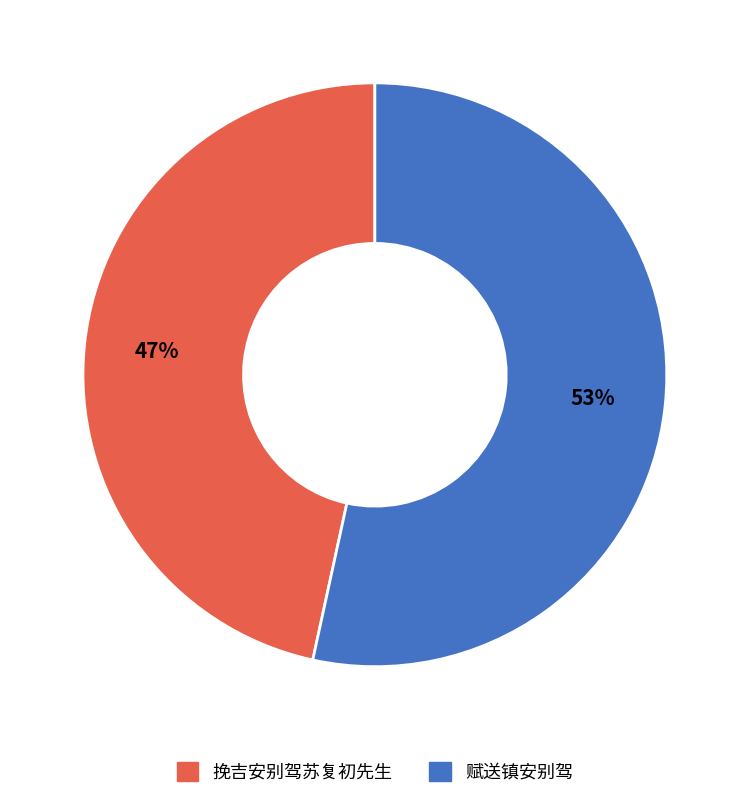

Rank the categories by value from highest to lowest.

赋送镇安别驾, 挽吉安别驾苏复初先生